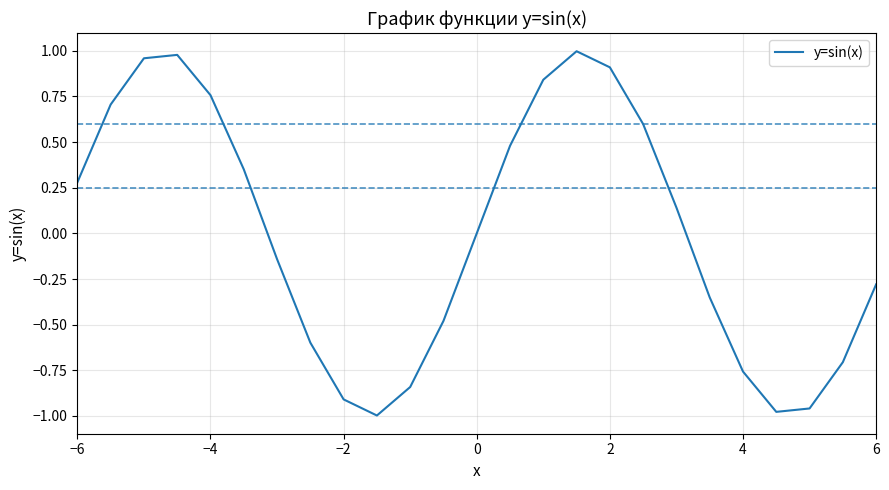

Is it true that the value at 0 is -0.8?

False